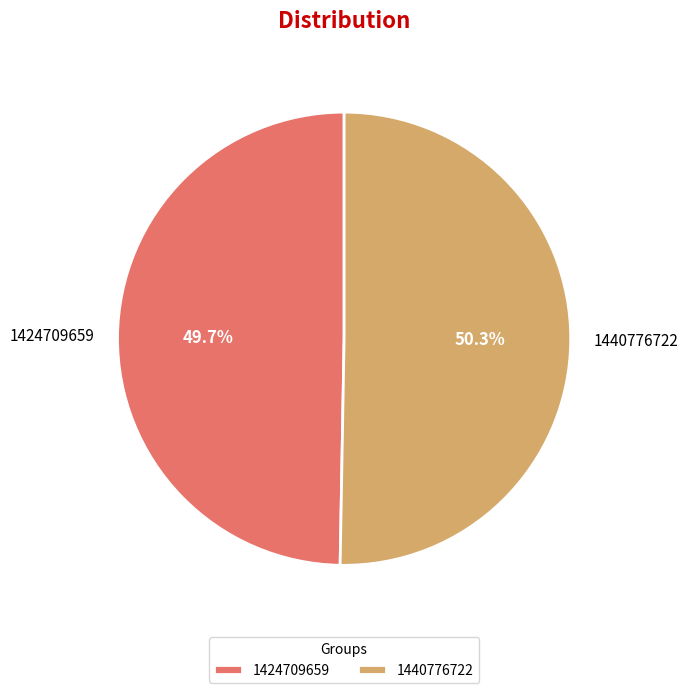

Does 1440776722 account for over 50% of the chart?

Yes